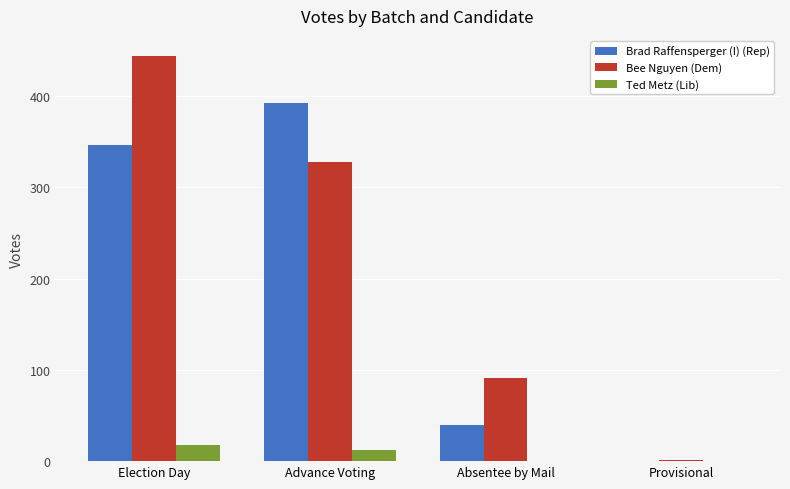

Is the value of Ted Metz (Lib) at Advance Voting greater than the value of Brad Raffensperger (I) (Rep) at Absentee by Mail?

No